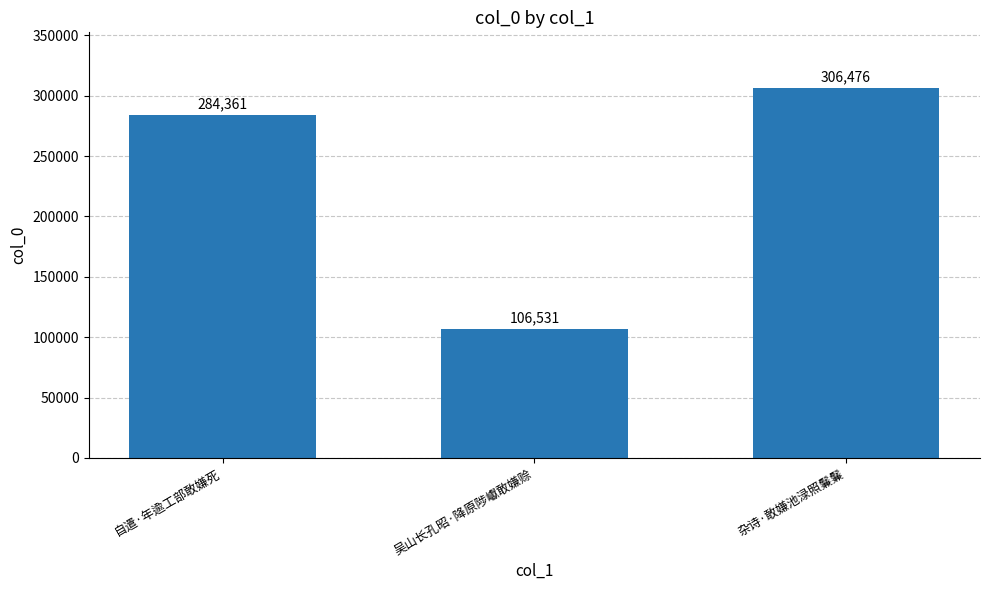

The value at 吴山长孔昭·降原陟巘敢嫌赊 is 27598. True or false?

False